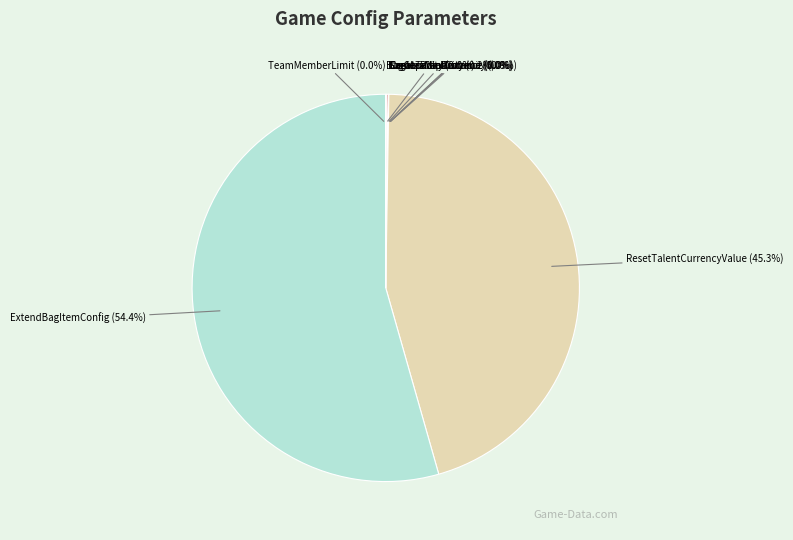

Is there a majority slice in this chart?

Yes